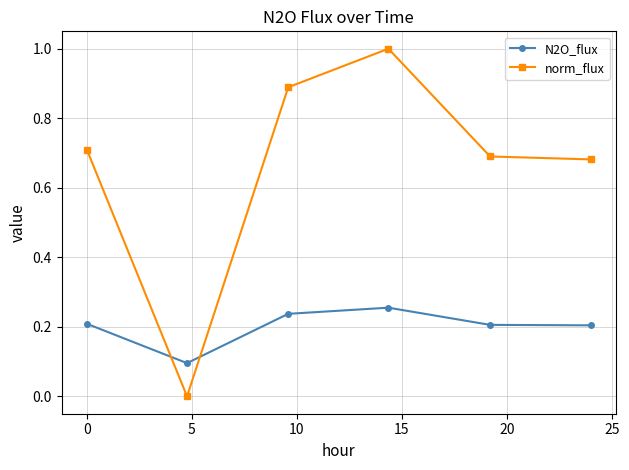

What is the value of the norm_flux point at the 4th from the left?

1.0